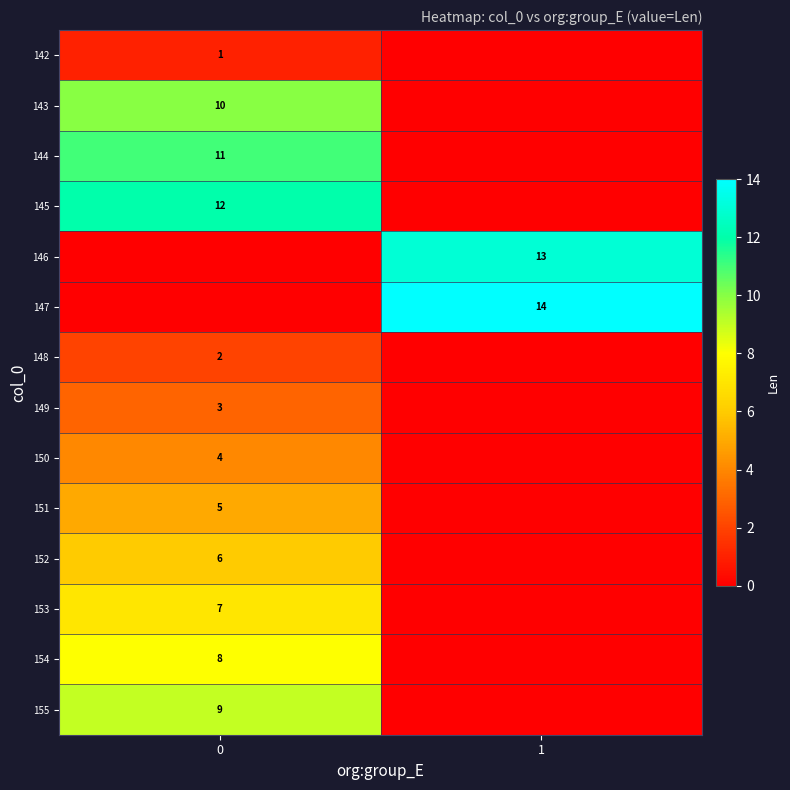

Reading right to left, extract all data points from this chart.

row_0: 0	1
row_1: 0	10
row_2: 0	11
row_3: 0	12
row_4: 13	0
row_5: 14	0
row_6: 0	2
row_7: 0	3
row_8: 0	4
row_9: 0	5
row_10: 0	6
row_11: 0	7
row_12: 0	8
row_13: 0	9